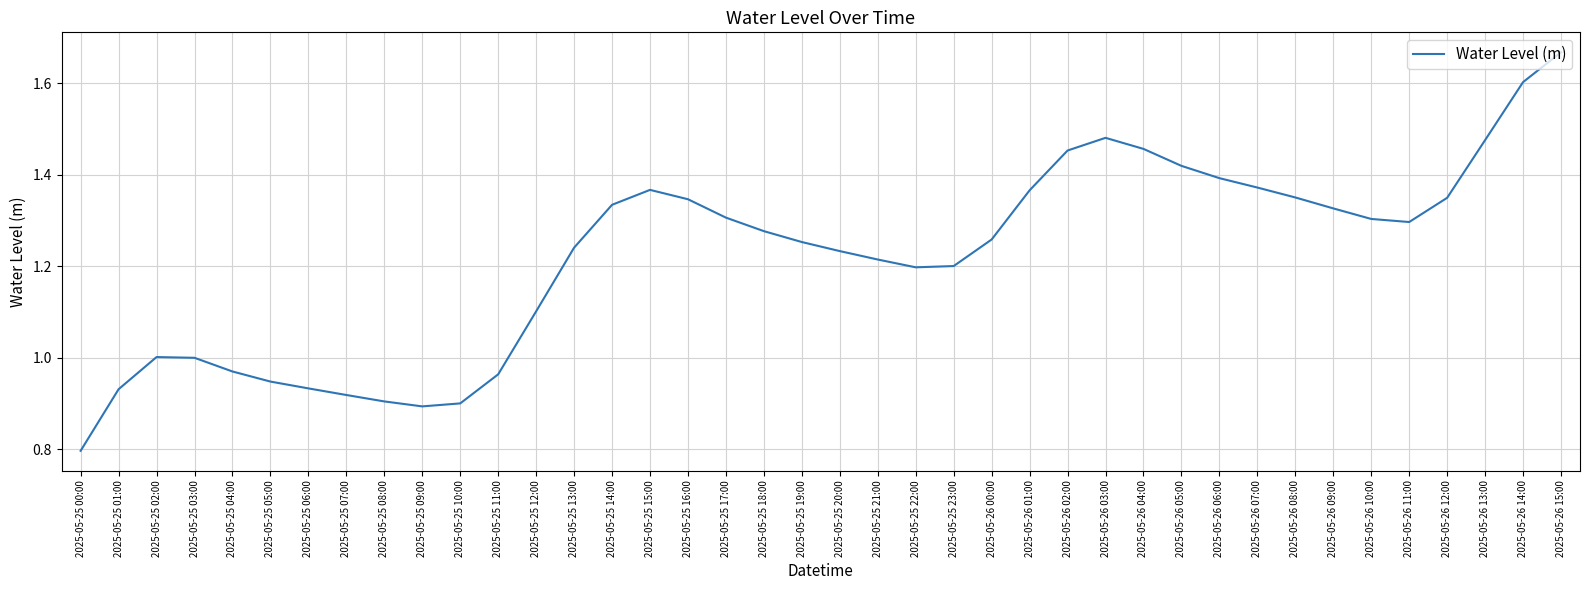

True or false: the data shows 1.3 at 2025-05-25 17:00.

True